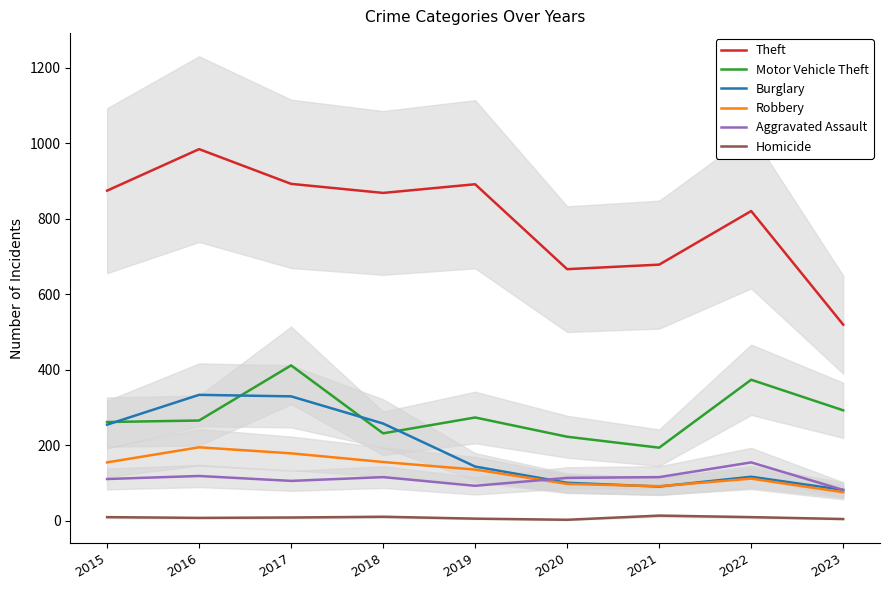

Between 2023 and 2018, which is larger?

2018